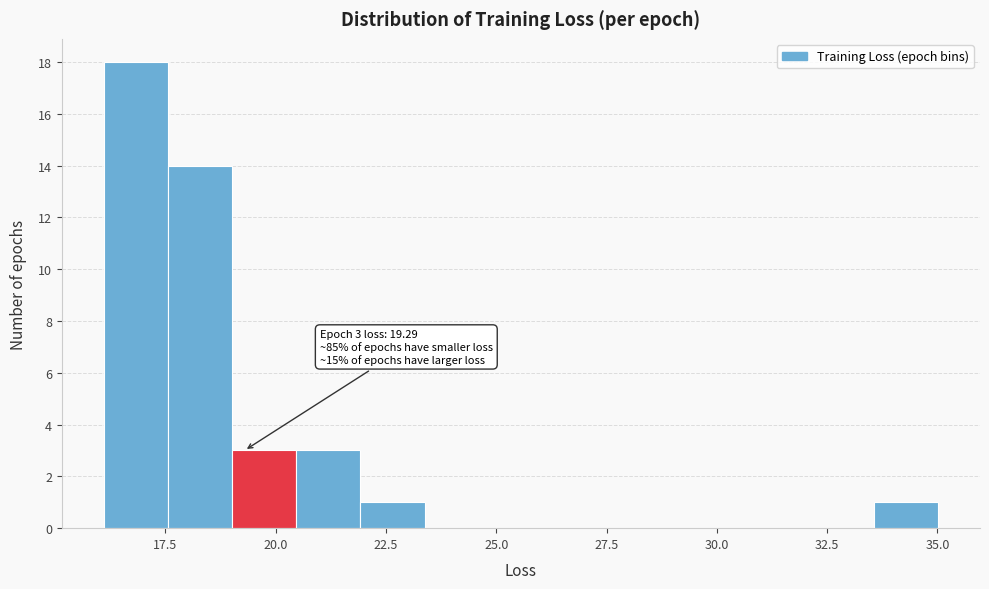

Read against the x-axis, roughly where is the centre of the tallest bar?

17.0